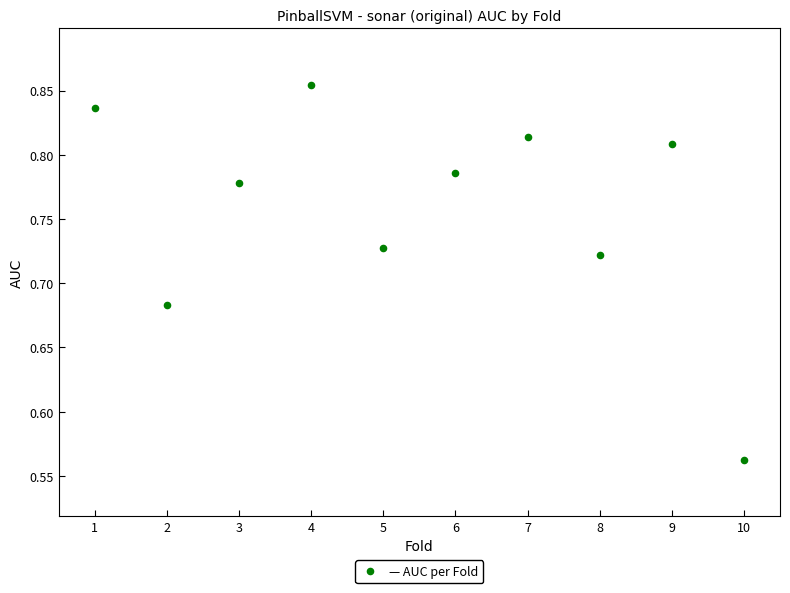

What is the average X value?

5.5